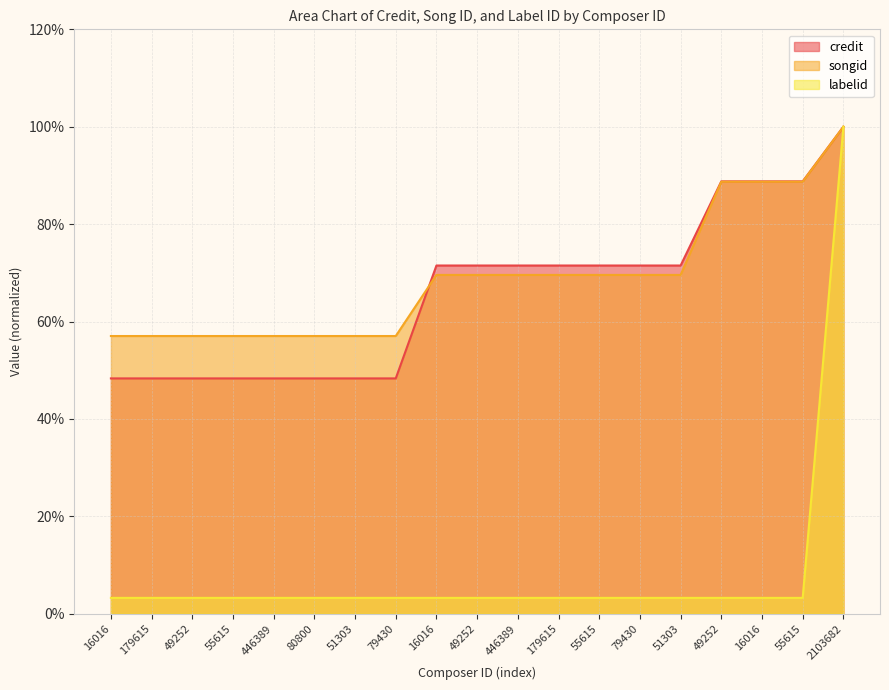

True or false: labelid and credit intersect in this chart.

False